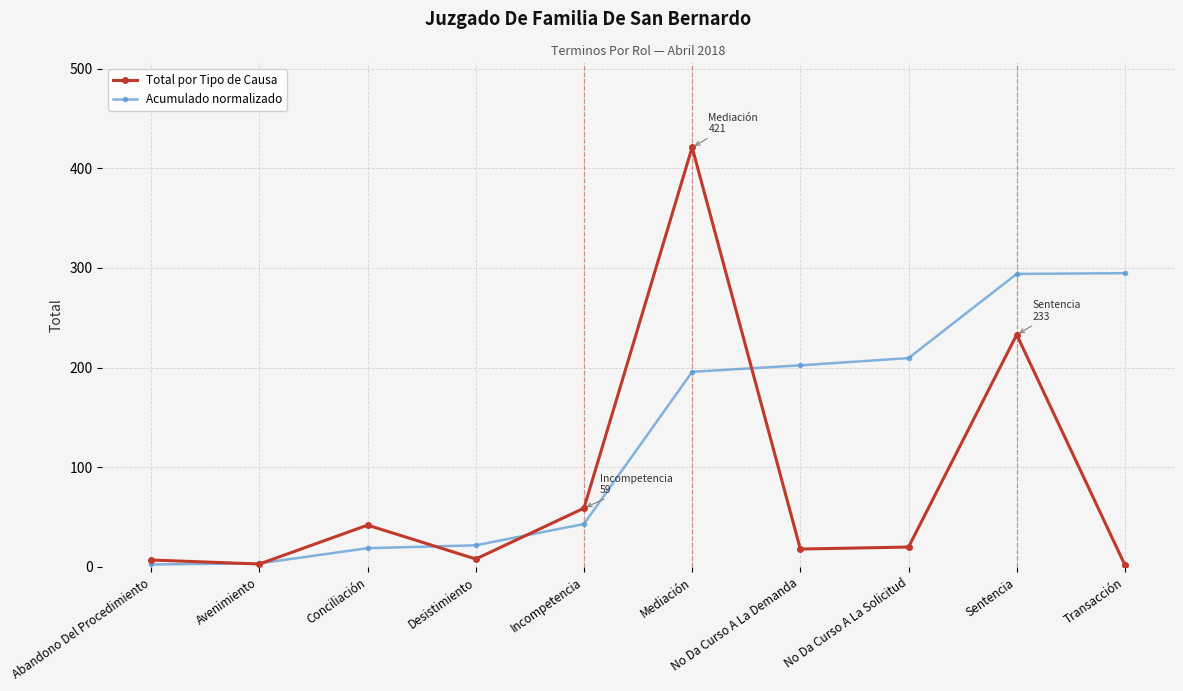

What are all the series names shown in the legend?

Total por Tipo de Causa, Acumulado normalizado